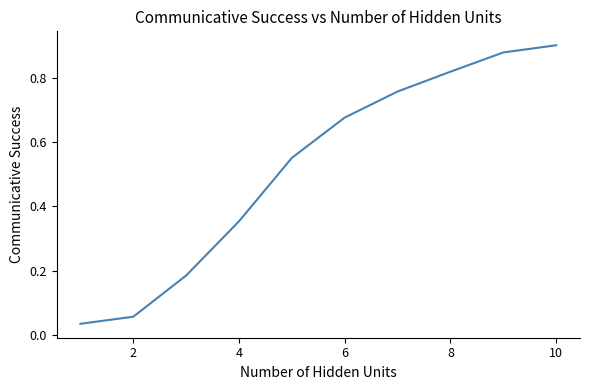

How many lines are shown in the chart?

1